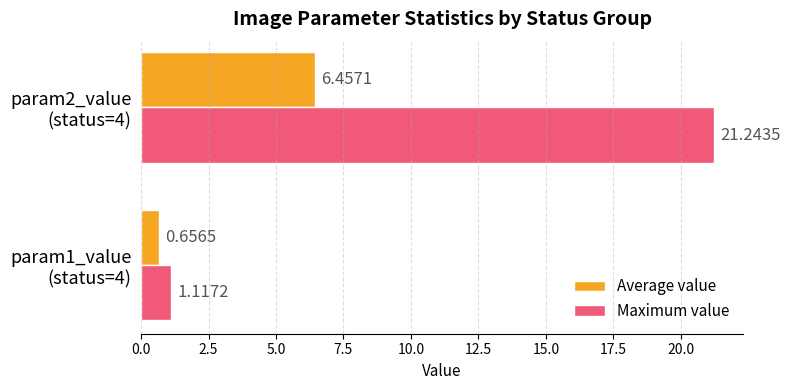

At which category is the sum across all series the highest?

param2_value
(status=4)